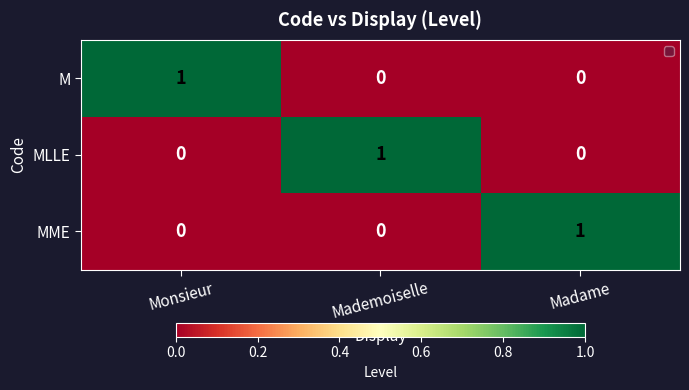

Reading left to right, list all the values displayed in this chart.

M: Monsieur=1	Mademoiselle=0	Madame=0
MLLE: Monsieur=0	Mademoiselle=1	Madame=0
MME: Monsieur=0	Mademoiselle=0	Madame=1